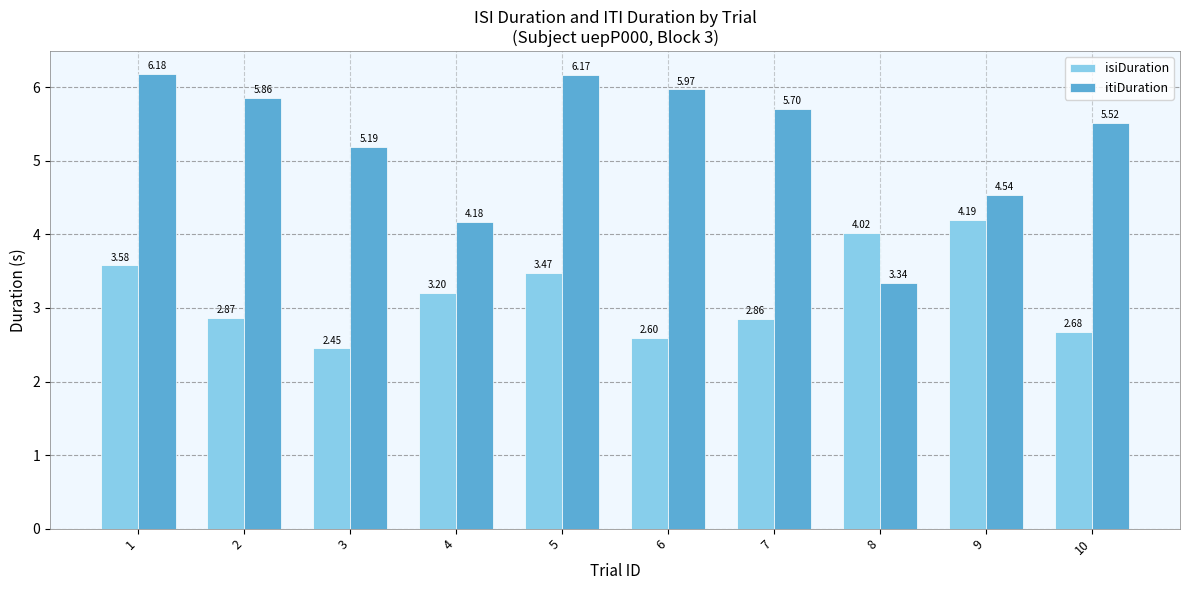

What is the sum of all isiDuration values?

31.9